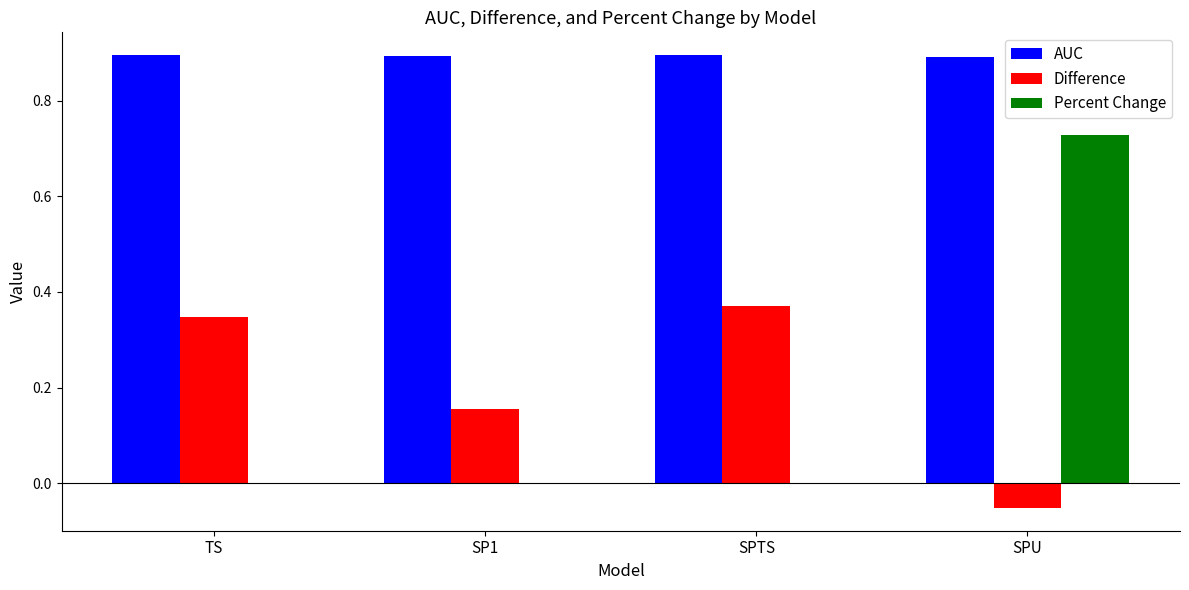

How many Difference values are between 0 and 1?

3